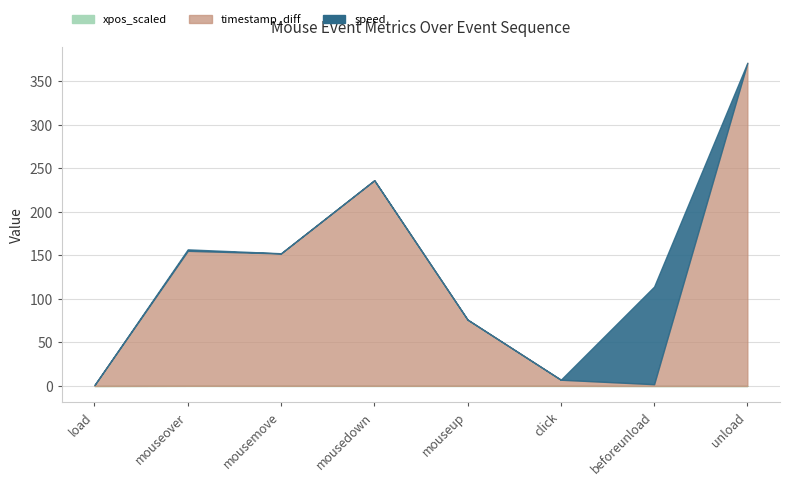

What is the difference between the timestamp_diff values at mousedown and mouseover?

81.0